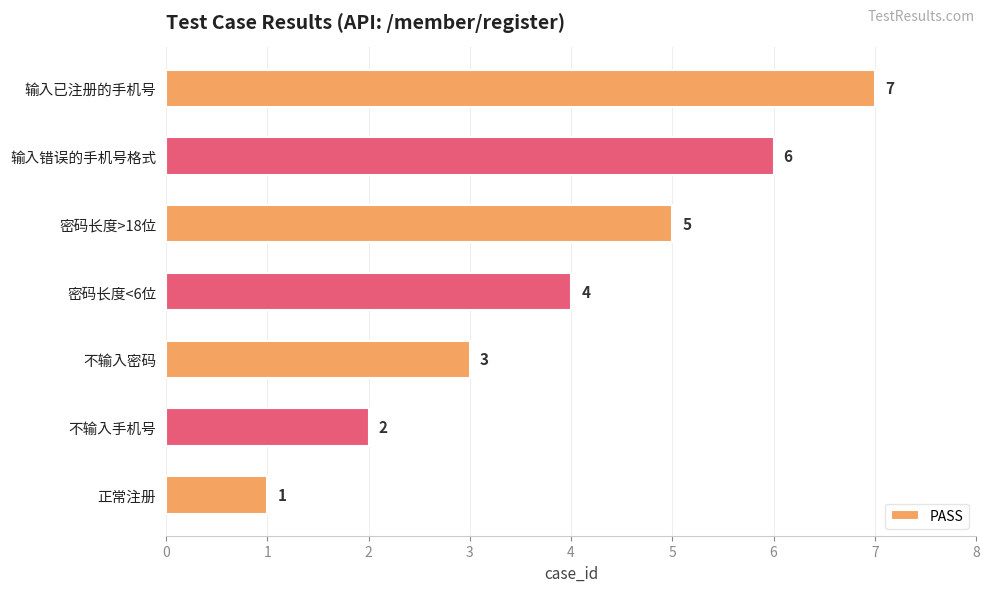

What is the maximum value shown in the chart?

7